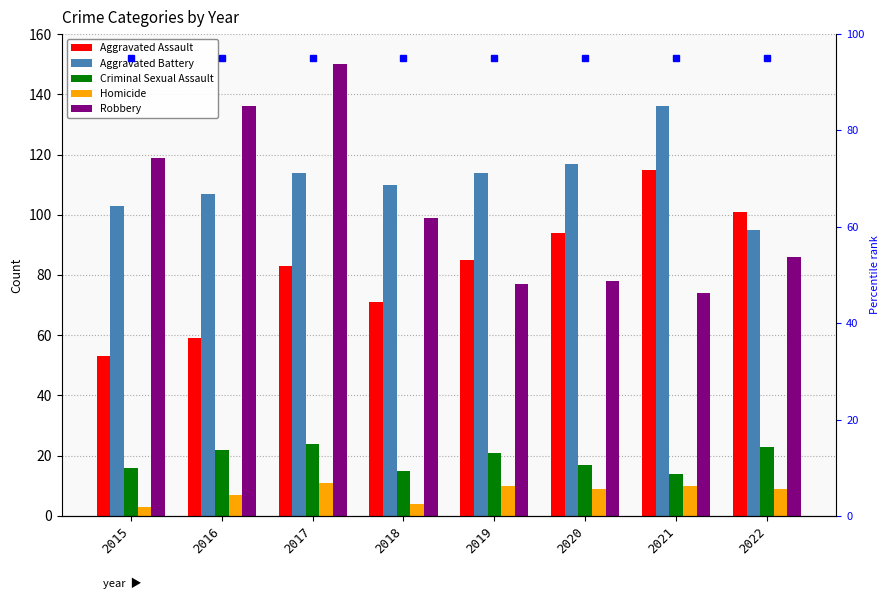

Does the chart contain any negative values?

No